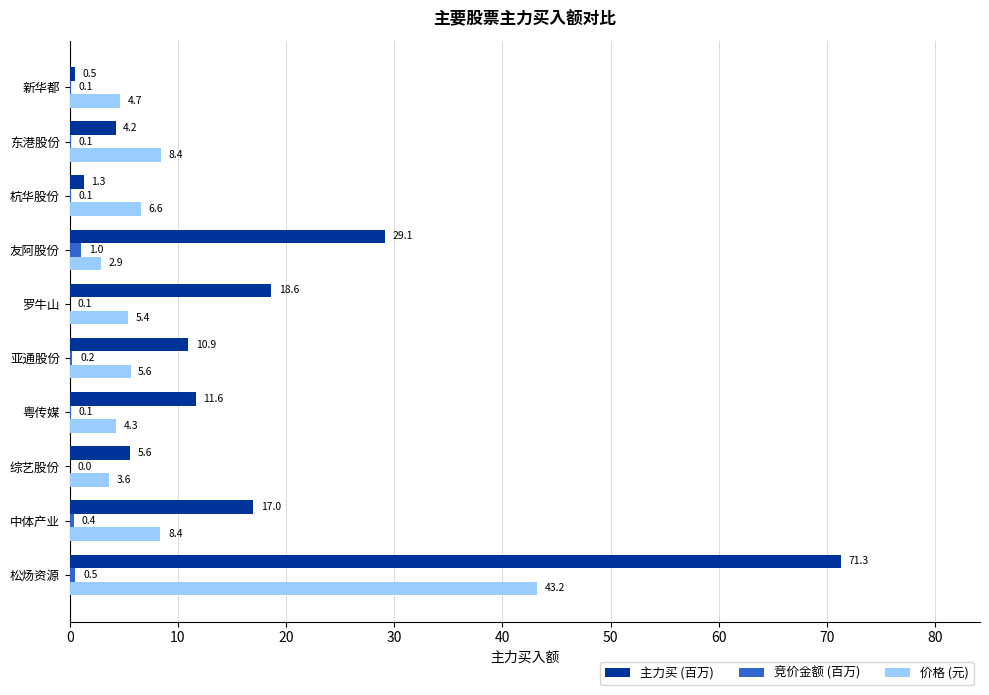

Between 罗牛山 and 东港股份, which series saw the biggest shift?

主力买 (百万)